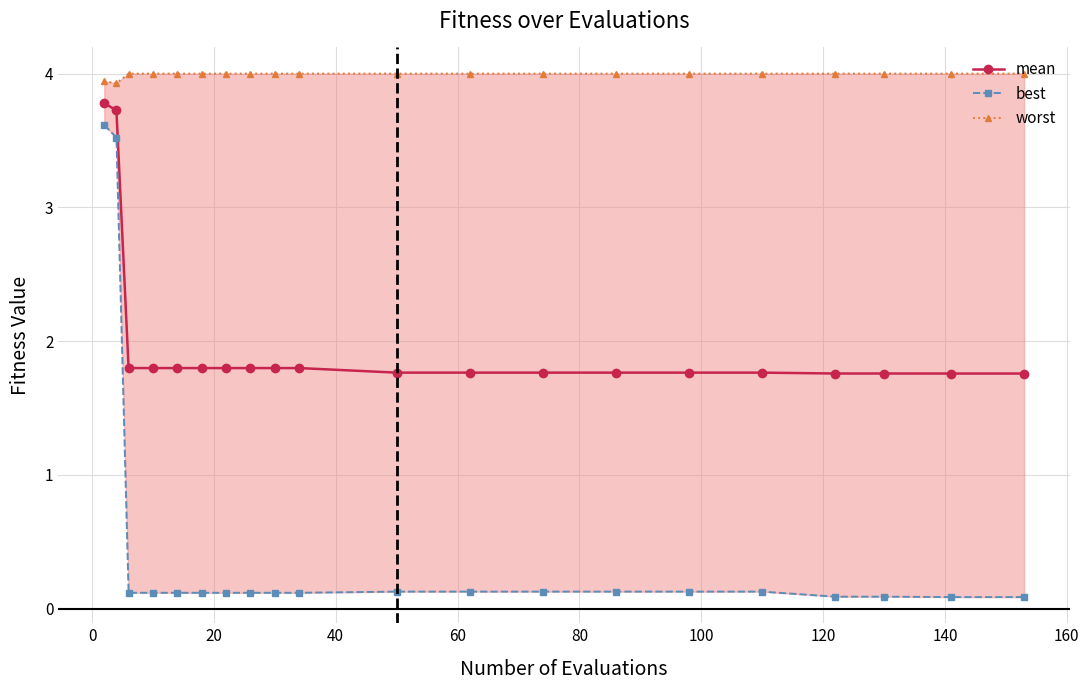

What is the value of the mean point at the 8th from the left?

1.8